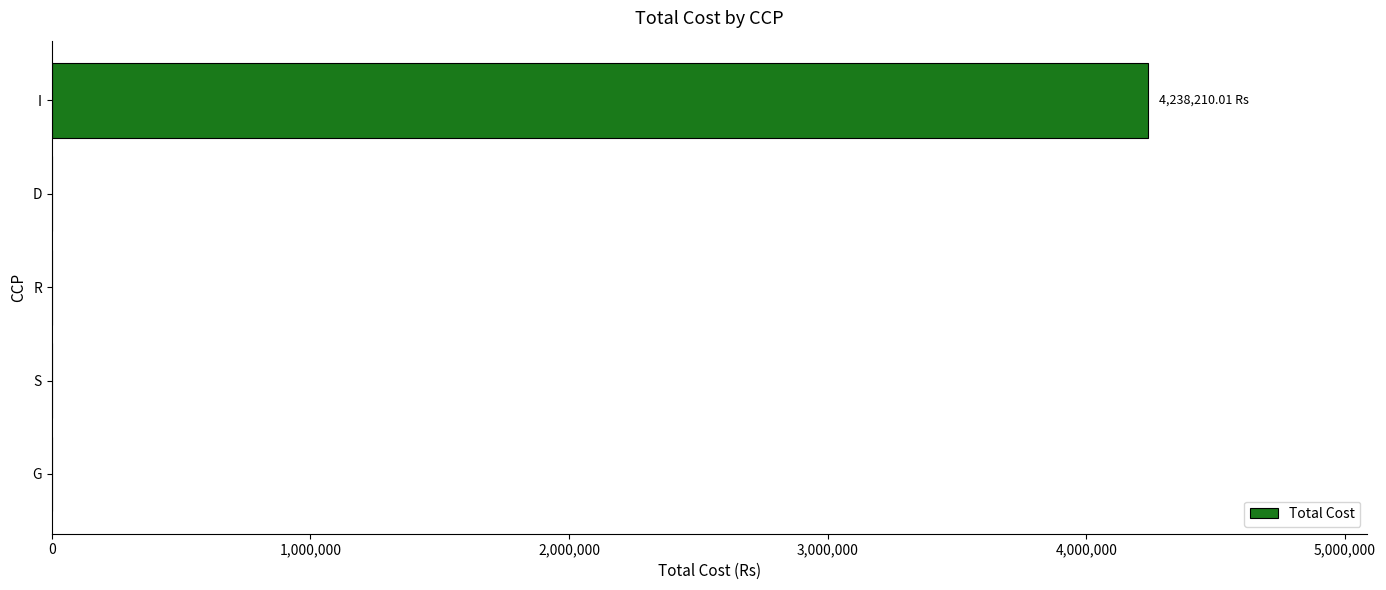

What is the change in value from S to I?

+4238210.0